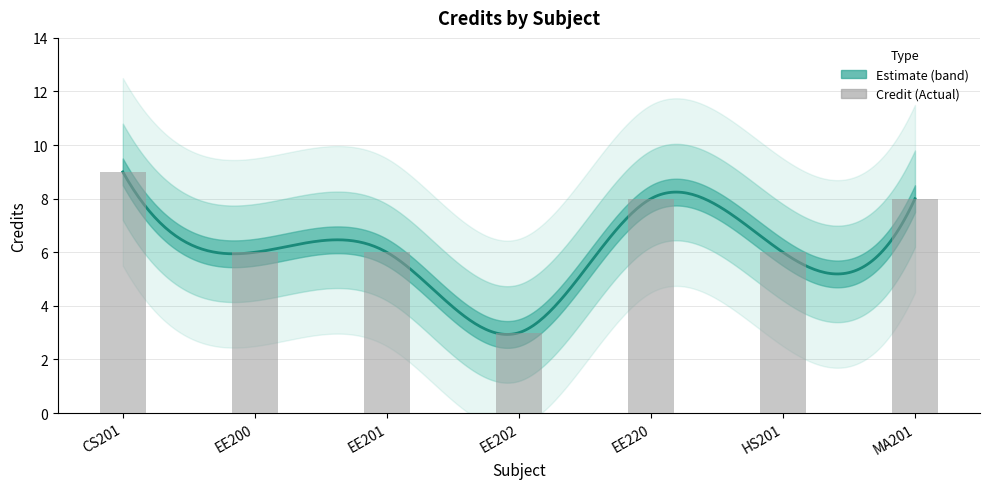

Rank the categories by value from lowest to highest.

EE202, EE200, EE201, HS201, EE220, MA201, CS201